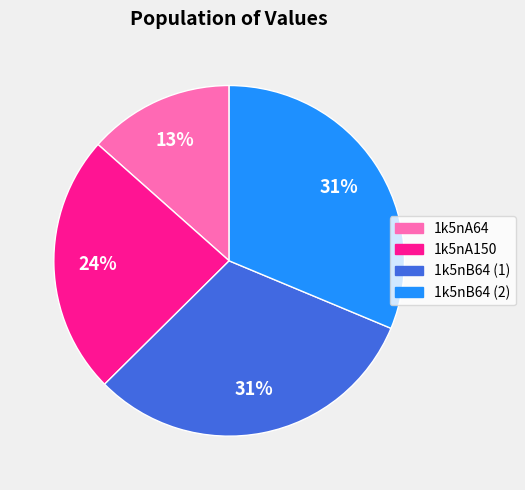

To the nearest percent, what portion does 1k5nA150 represent?

24%